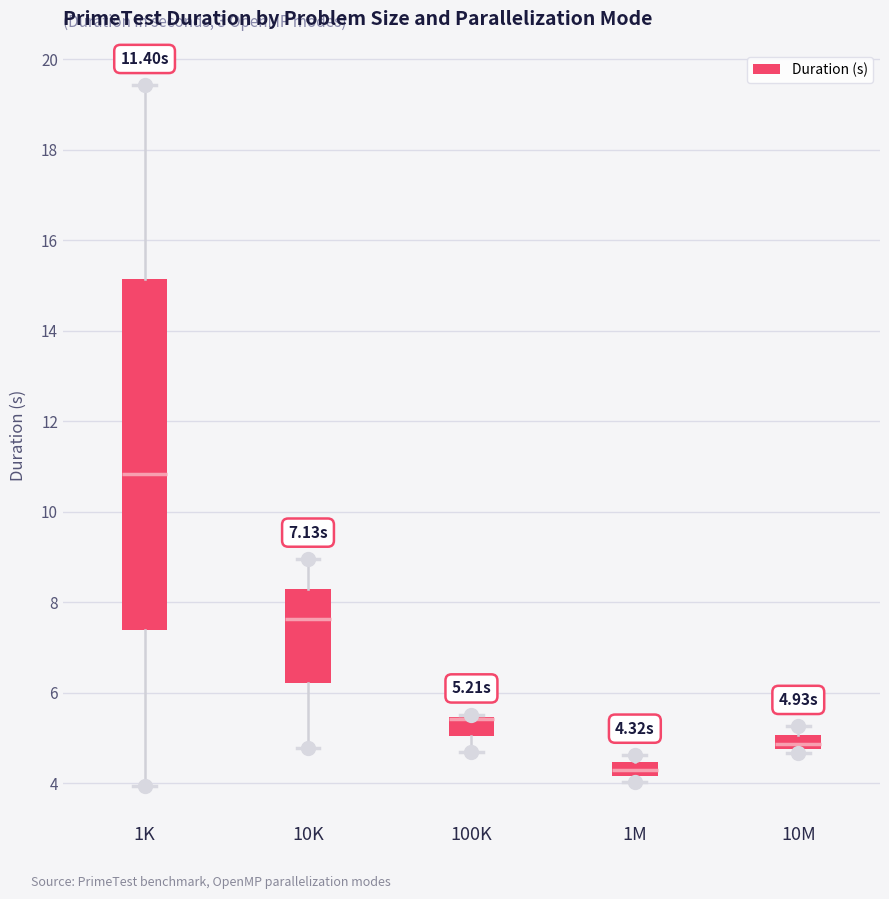

Comparing the boxes themselves (not the whiskers), which one is the tallest?

1K